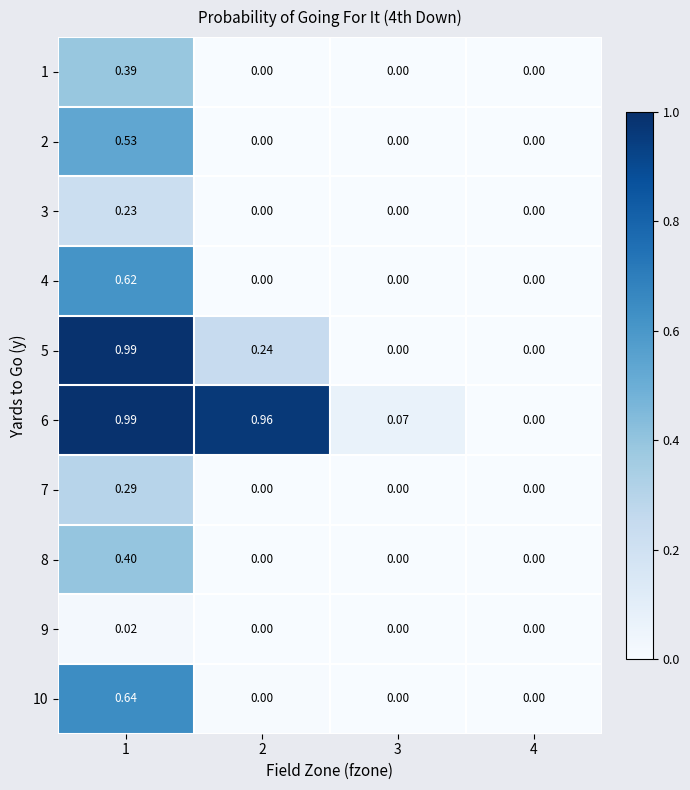

Reading right to left, transcribe all the data shown in this chart.

1: 4=0.0	3=0.0	2=0.0	1=0.4
2: 4=0.0	3=0.0	2=0.0	1=0.5
3: 4=0.0	3=0.0	2=0.0	1=0.2
4: 4=0.0	3=0.0	2=0.0	1=0.6
5: 4=0.0	3=0.0	2=0.2	1=1.0
6: 4=0.0	3=0.1	2=1.0	1=1.0
7: 4=0.0	3=0.0	2=0.0	1=0.3
8: 4=0.0	3=0.0	2=0.0	1=0.4
9: 4=0.0	3=0.0	2=0.0	1=0.0
10: 4=0.0	3=0.0	2=0.0	1=0.6